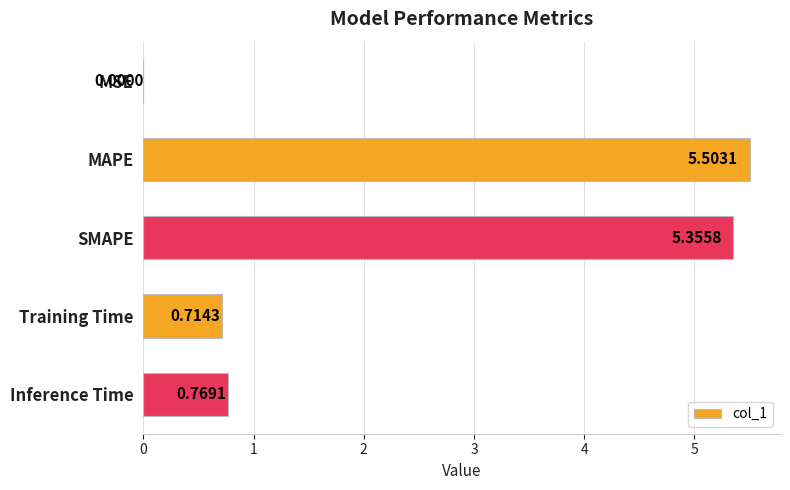

What is the sum of all values?

12.3